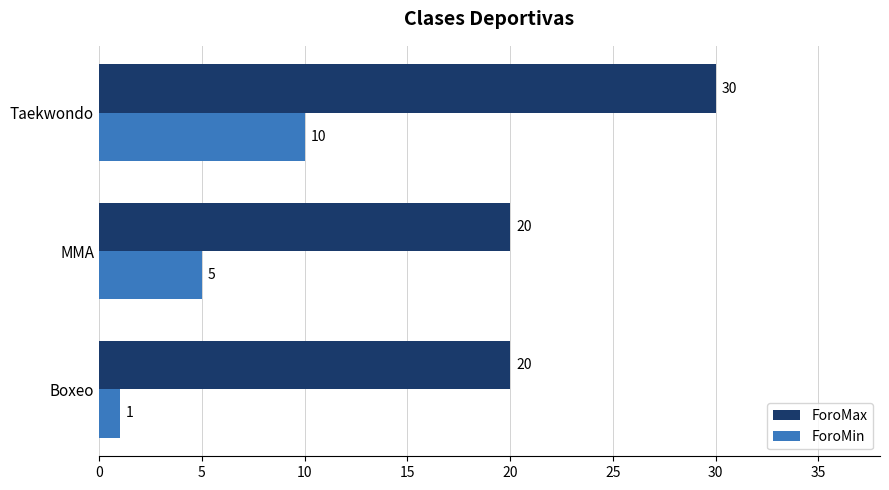

What is the sum of all ForoMin values?

16